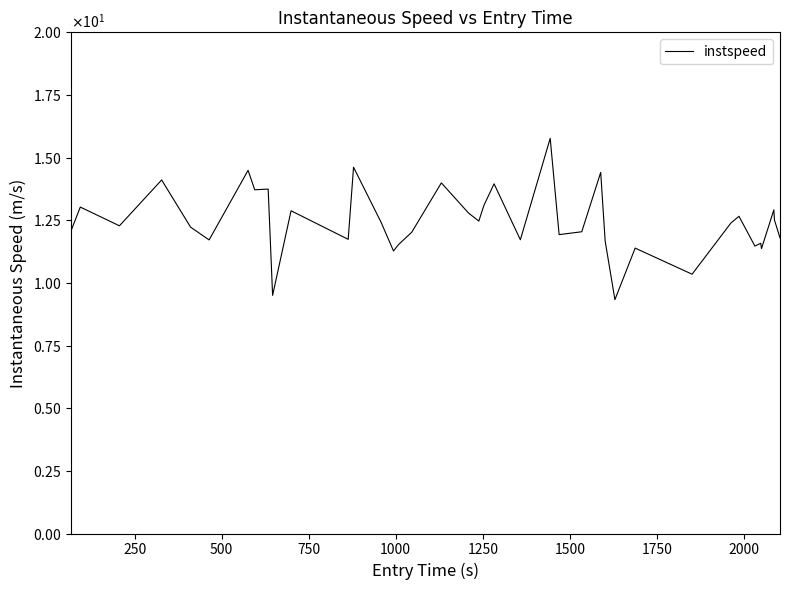

Reading left to right, transcribe all the data shown in this chart.

12.1	13.0	12.3	14.1	12.2	11.7	14.5	13.7	13.7	9.5	12.9	11.7	14.6	12.4	11.3	11.5	12.0	14.0	12.8	12.5	13.1	14.0	11.7	15.8	11.9	12.0	14.4	11.7	9.3	11.4	10.3	12.4	12.7	11.5	11.6	11.4	12.9	12.5	12.2	11.8